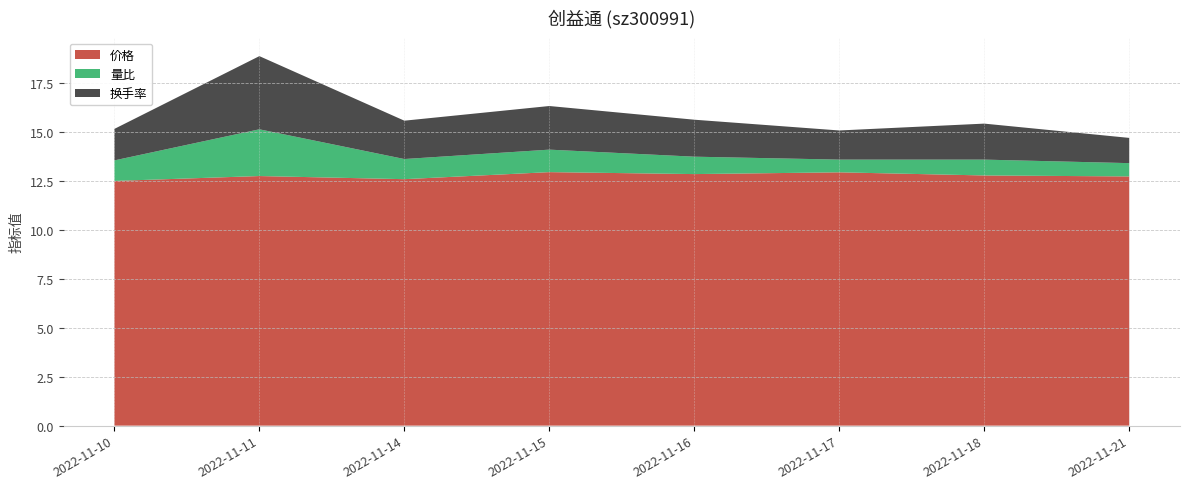

Reading left to right, transcribe all the data shown in this chart.

价格: 2022-11-10=12.5	2022-11-11=12.8	2022-11-14=12.6	2022-11-15=13.0	2022-11-16=12.9	2022-11-17=12.9	2022-11-18=12.8	2022-11-21=12.7
量比: 2022-11-10=1.1	2022-11-11=2.4	2022-11-14=1.0	2022-11-15=1.1	2022-11-16=0.9	2022-11-17=0.7	2022-11-18=0.8	2022-11-21=0.7
换手率: 2022-11-10=1.6	2022-11-11=3.7	2022-11-14=2.0	2022-11-15=2.2	2022-11-16=1.9	2022-11-17=1.5	2022-11-18=1.8	2022-11-21=1.3